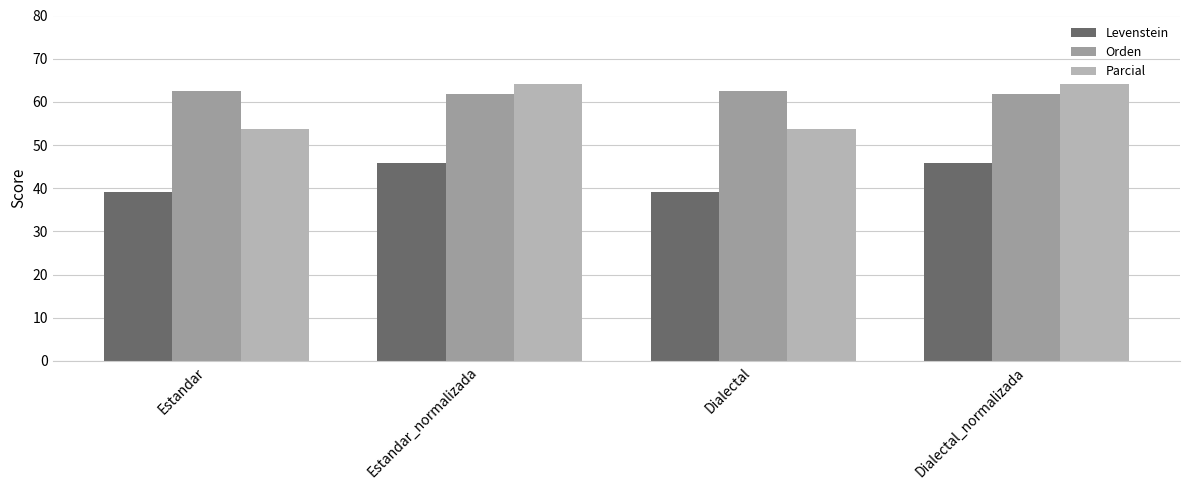

How many data points does each series have?

4